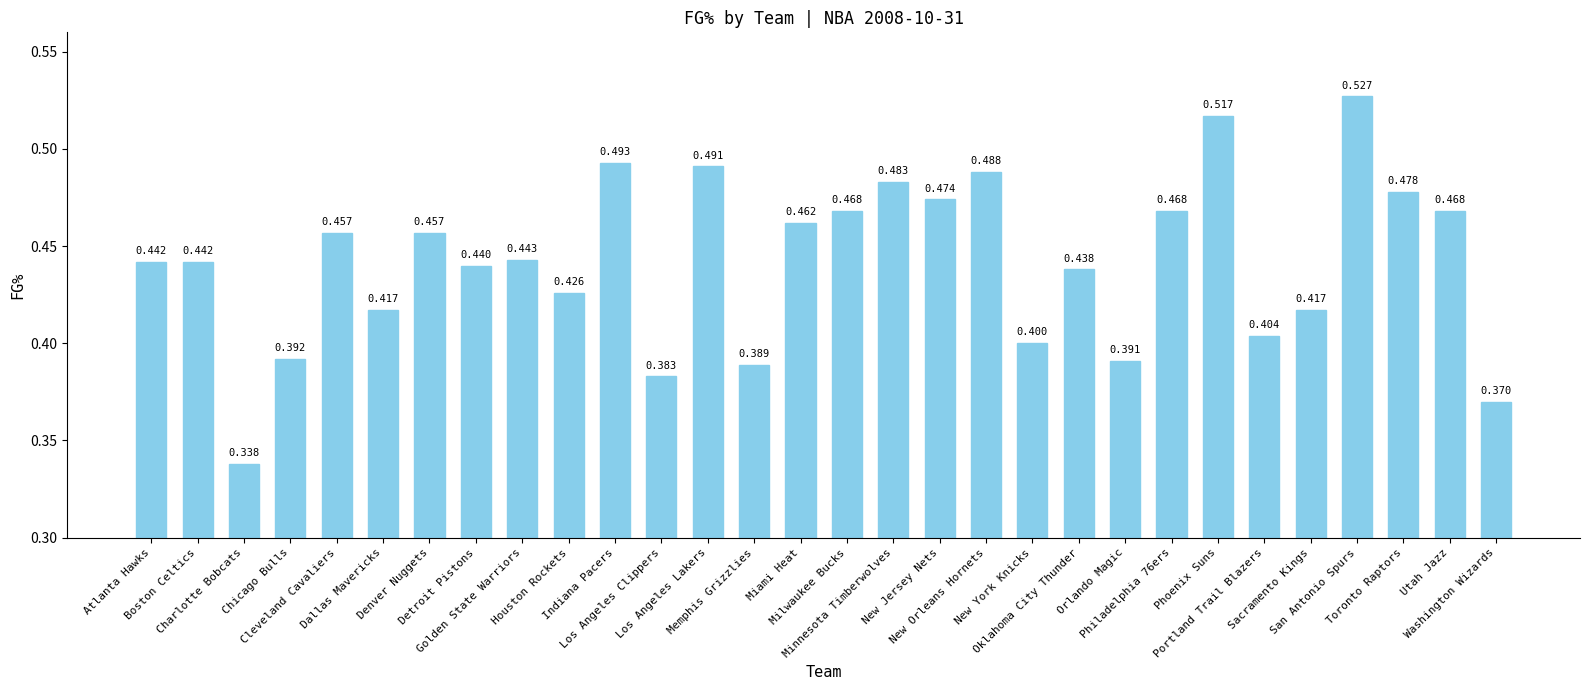

Is it true that the value at Toronto Raptors is 0.5?

True